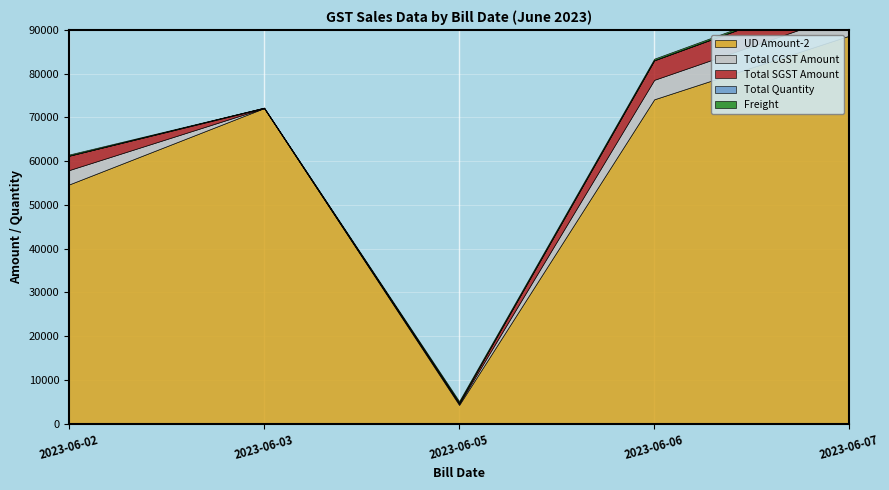

What are all the series names shown in the legend?

UD Amount-2, Total CGST Amount, Total SGST Amount, Total Quantity, Freight